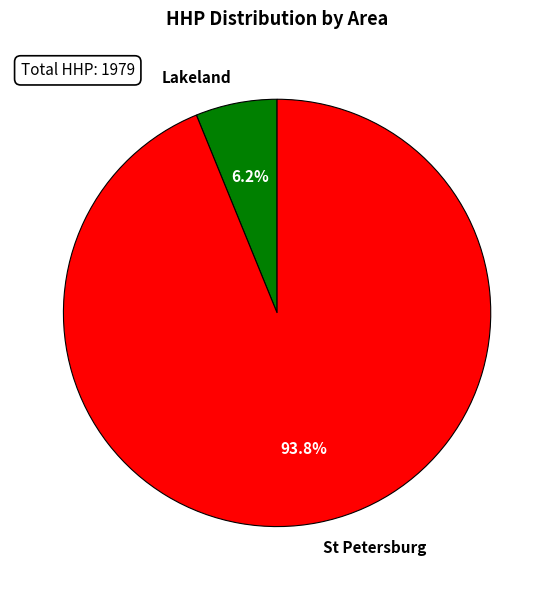

To the nearest percent, what portion does St Petersburg represent?

94%